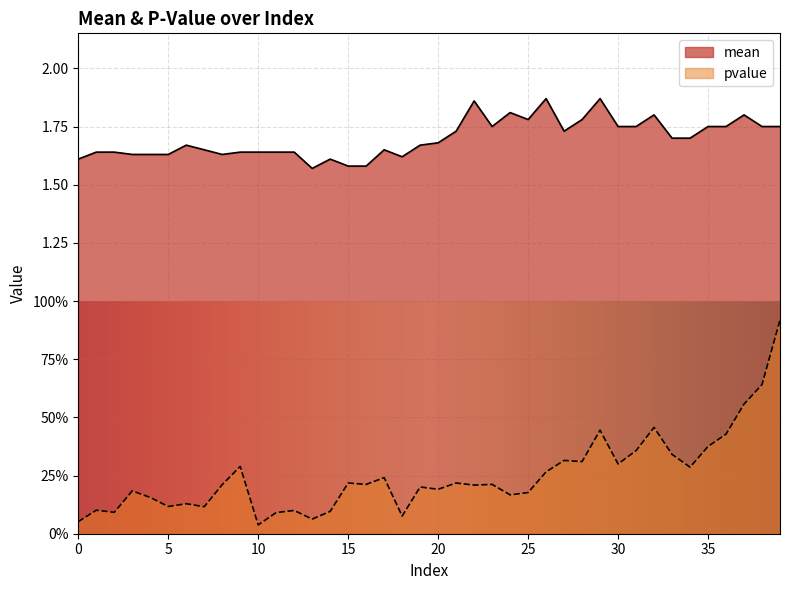

Count the number of data series in this chart.

2